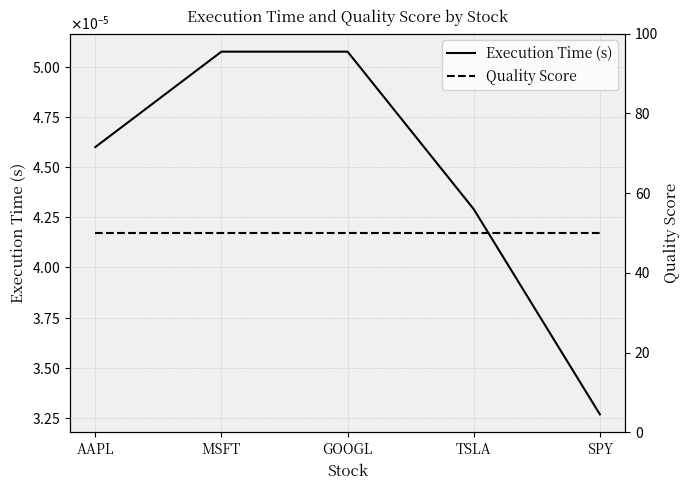

List the series in order of their overall mean, highest first.

Quality Score, Execution Time (s)